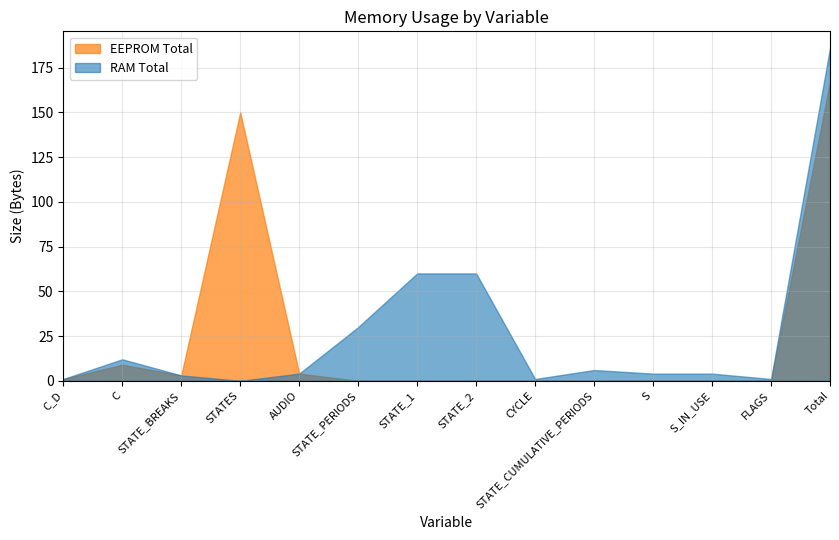

What is the total value across all series at S_IN_USE?

4